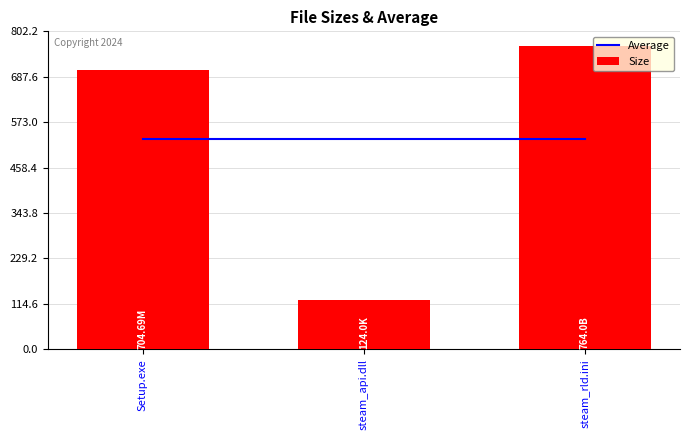

What is the difference between the Size values at steam_rld.ini and Setup.exe?

59.3